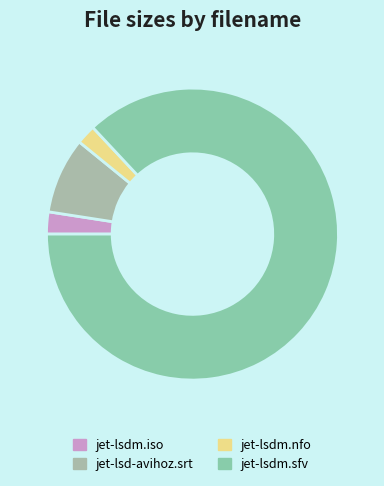

Count the number of slices in the pie.

4